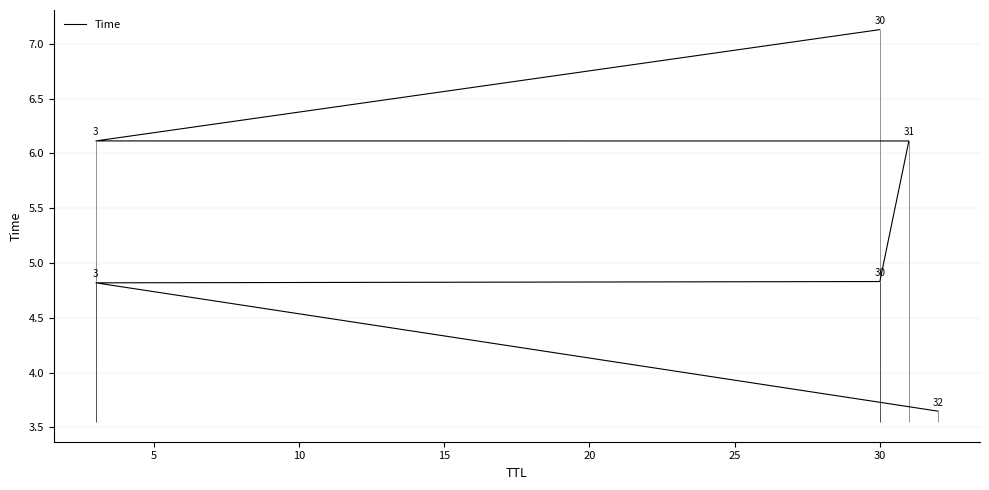

How many lines are shown in the chart?

1